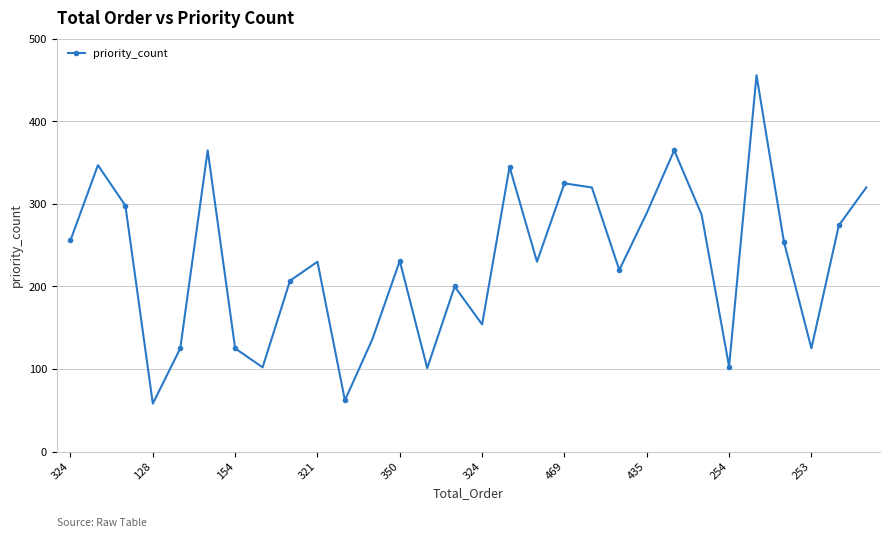

What is the smallest value displayed?

58